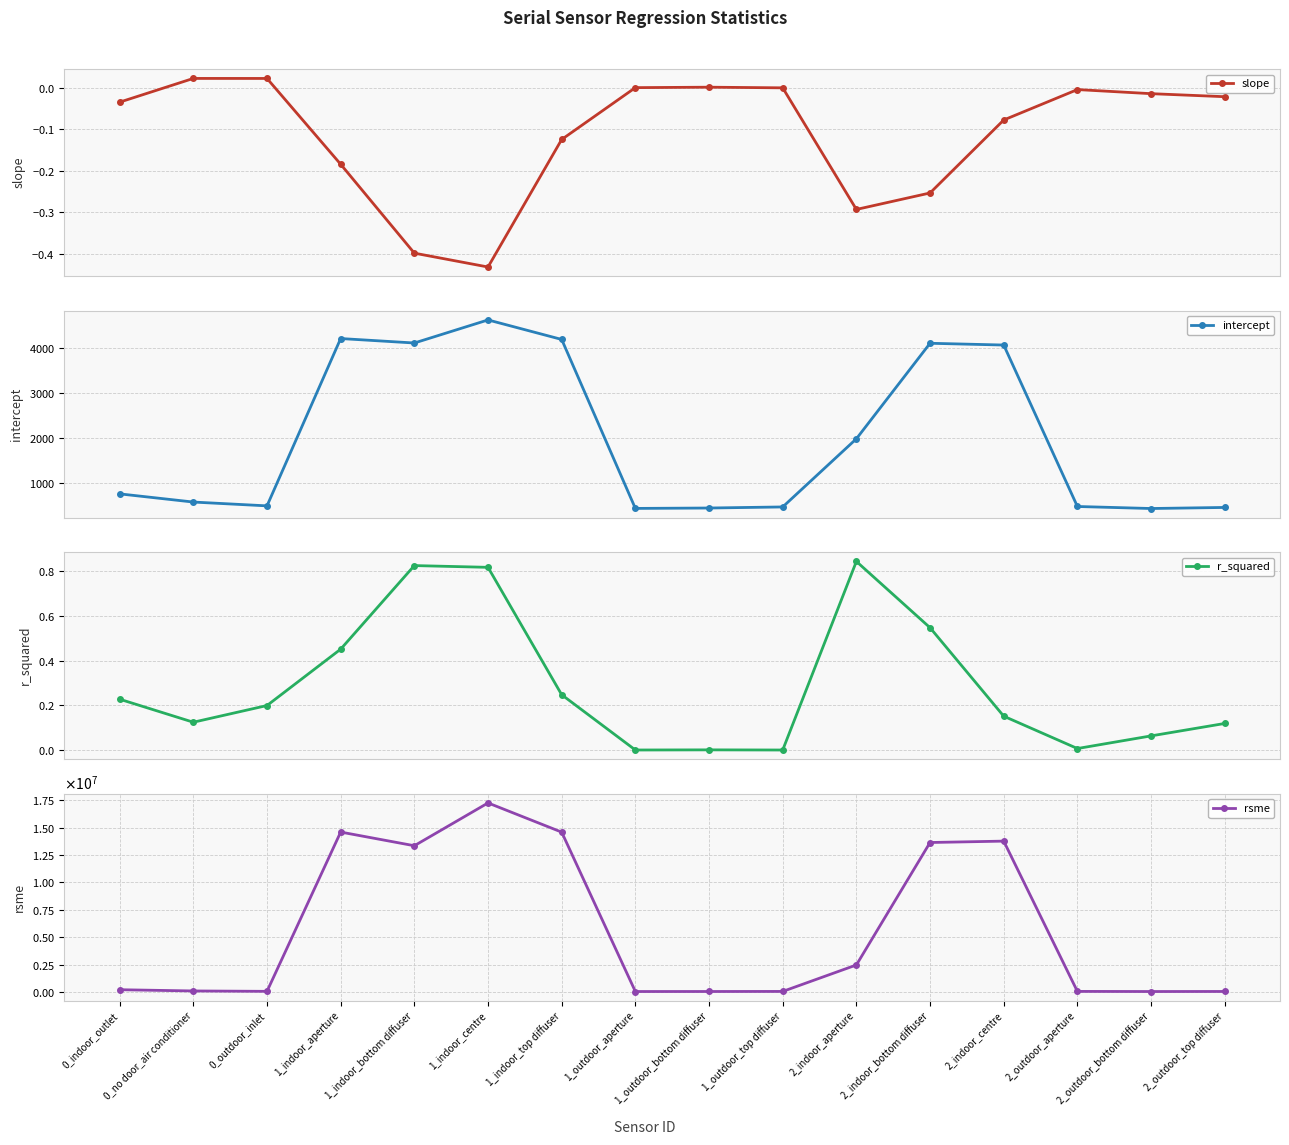

At how many categories does at least one series exceed 2141728?

7